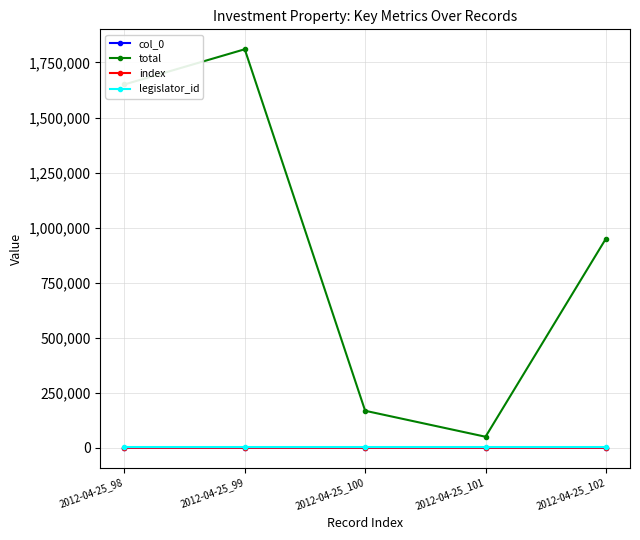

Reading left to right, extract all data points from this chart.

col_0: 2012-04-25_98=98	2012-04-25_99=99	2012-04-25_100=100	2012-04-25_101=101	2012-04-25_102=102
total: 2012-04-25_98=1650000	2012-04-25_99=1810000	2012-04-25_100=168000	2012-04-25_101=50000	2012-04-25_102=950000
index: 2012-04-25_98=98	2012-04-25_99=99	2012-04-25_100=100	2012-04-25_101=101	2012-04-25_102=102
legislator_id: 2012-04-25_98=1760	2012-04-25_99=1760	2012-04-25_100=1760	2012-04-25_101=1760	2012-04-25_102=1760